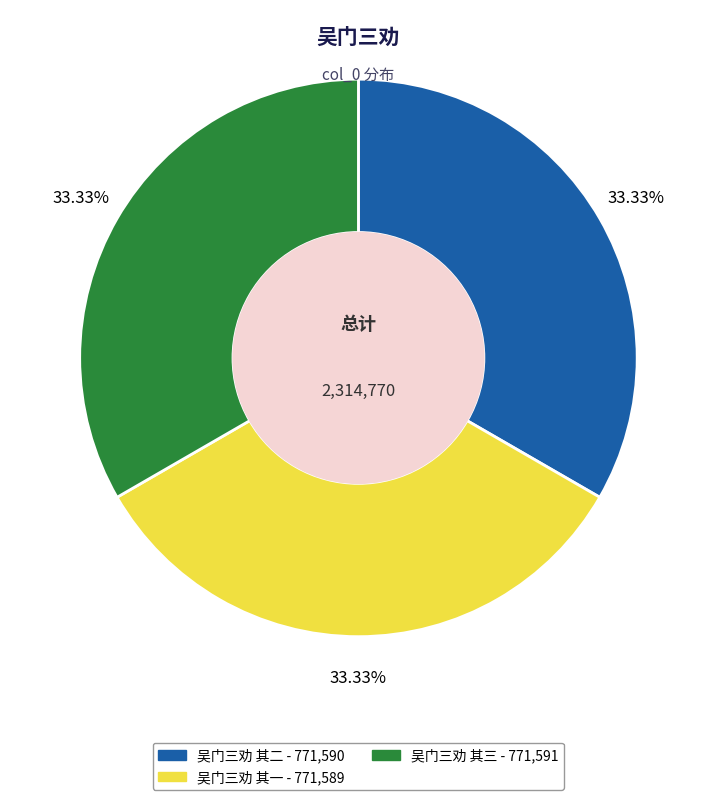

Approximately how many times larger is the value at 吴门三劝 其一 compared to 吴门三劝 其二?

1.0